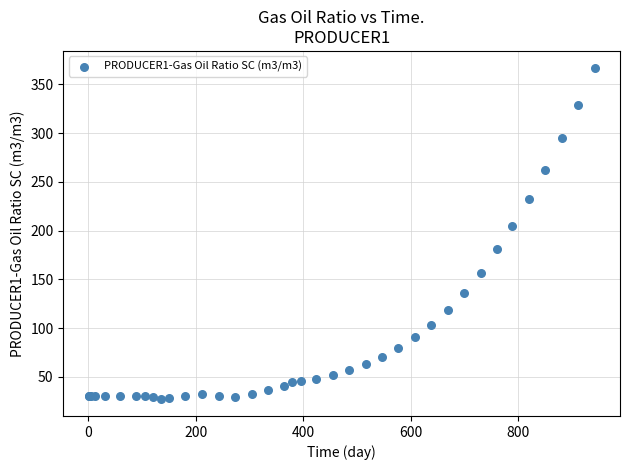

What Y value in the scatter plot is closest to 197?

204.4